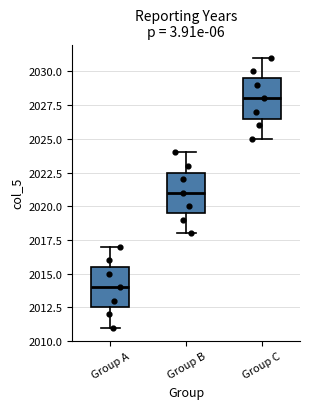

Which box's median line is the highest?

Group C